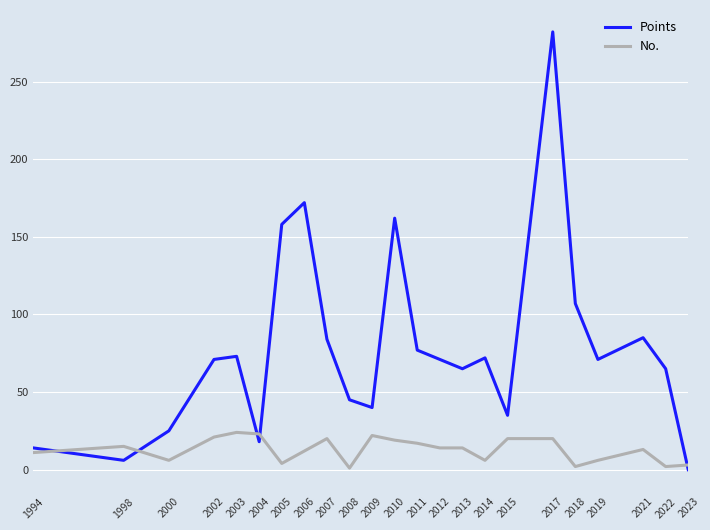

True or false: No. and Points cross at least once.

True